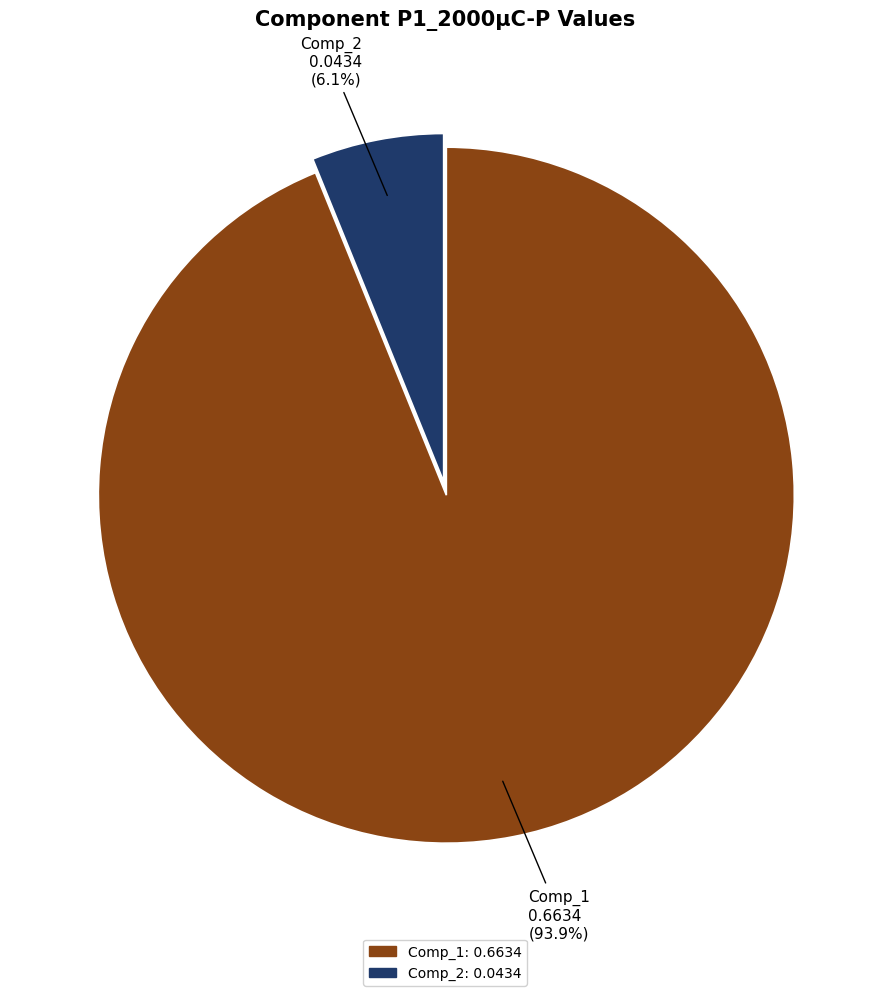

To the nearest percent, what is the difference between the largest and smallest slice percentages?

88%